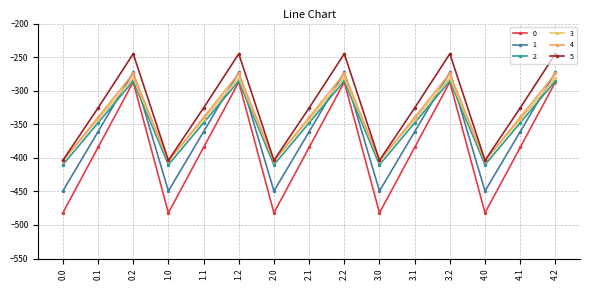

List the labels in order of 0 value, smallest first.

0.0, 1.0, 2.0, 3.0, 4.0, 0.1, 1.1, 2.1, 3.1, 4.1, 0.2, 1.2, 2.2, 3.2, 4.2